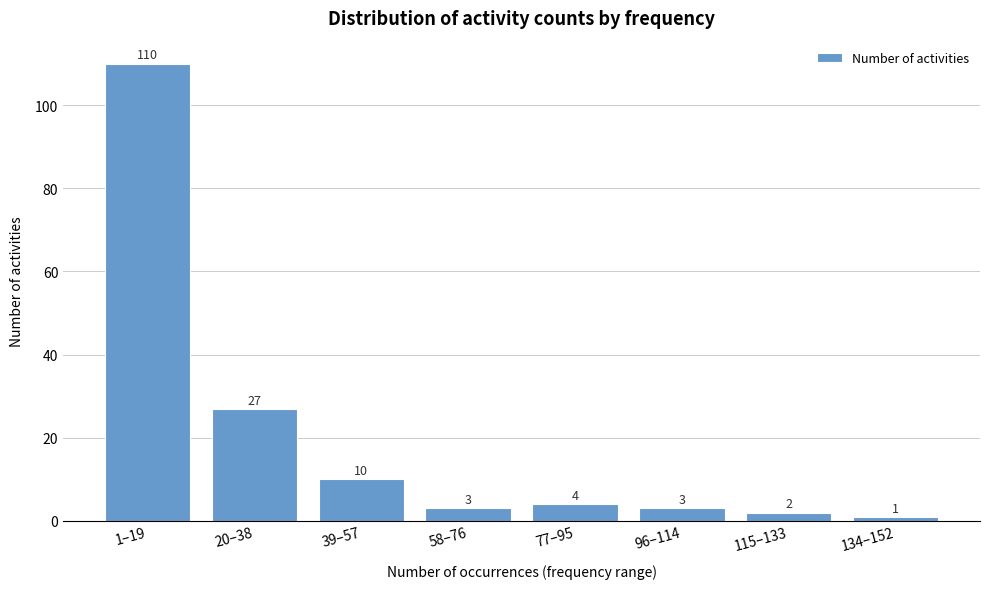

Reading left to right, extract all data points from this chart.

110	27	10	3	4	3	2	1